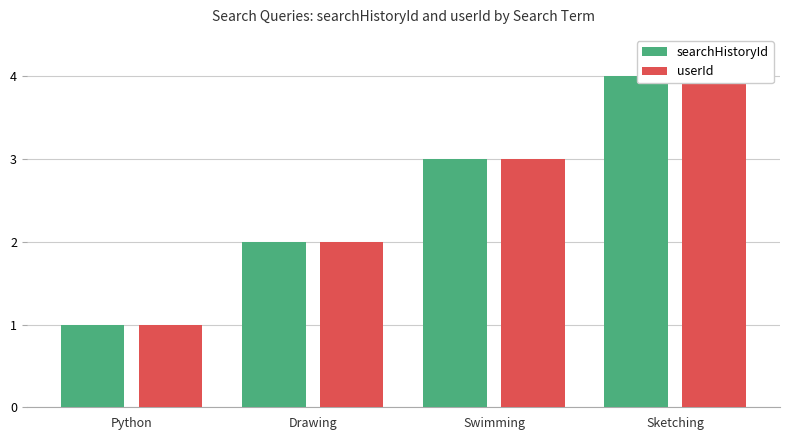

Which series has the widest spread of values?

searchHistoryId